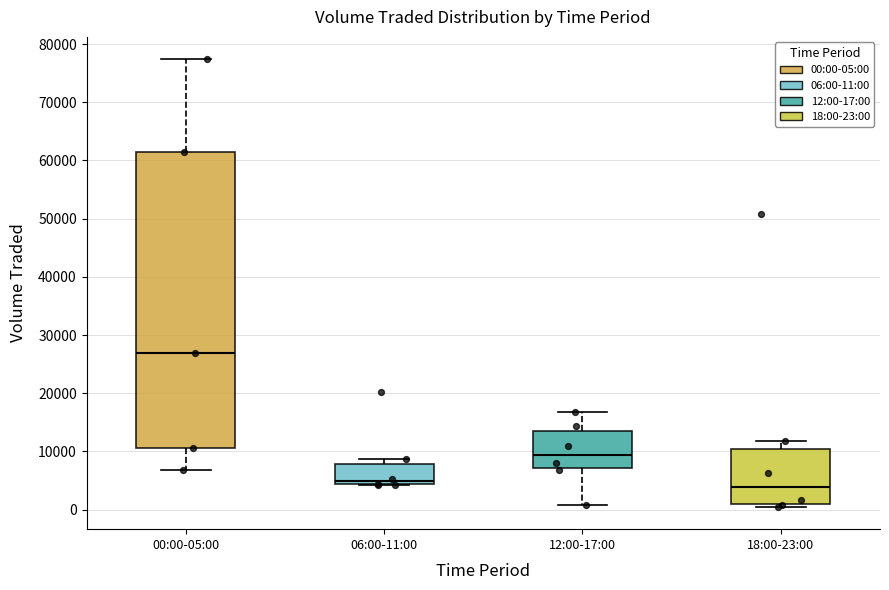

Reading left to right, transcribe this box plot: for each box, give where its median line is, the range the box spans, and where its two whiskers end, as read against the y-axis. The values are not printed on the chart, so give them approximately, as read against the axis.

00:00-05:00: median 27000, box 11000 to 62000, whiskers 7000 to 77000
06:00-11:00: median 5000, box 4000 to 8000, whiskers 4000 to 9000
12:00-17:00: median 9000, box 7000 to 14000, whiskers 1000 to 17000
18:00-23:00: median 4000, box 1000 to 10000, whiskers 0 to 12000